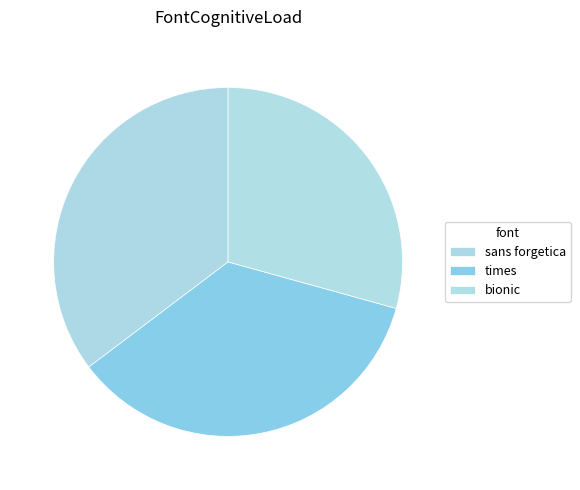

Approximately how many times larger is the value at sans forgetica compared to times?

1.0